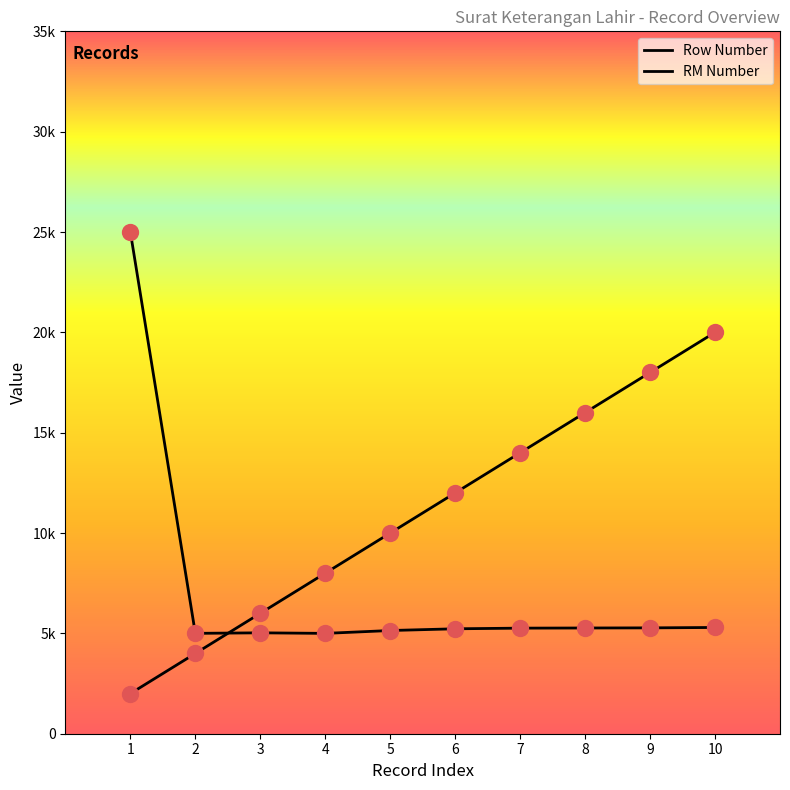

Is this an area chart (filled region under the line)?

No